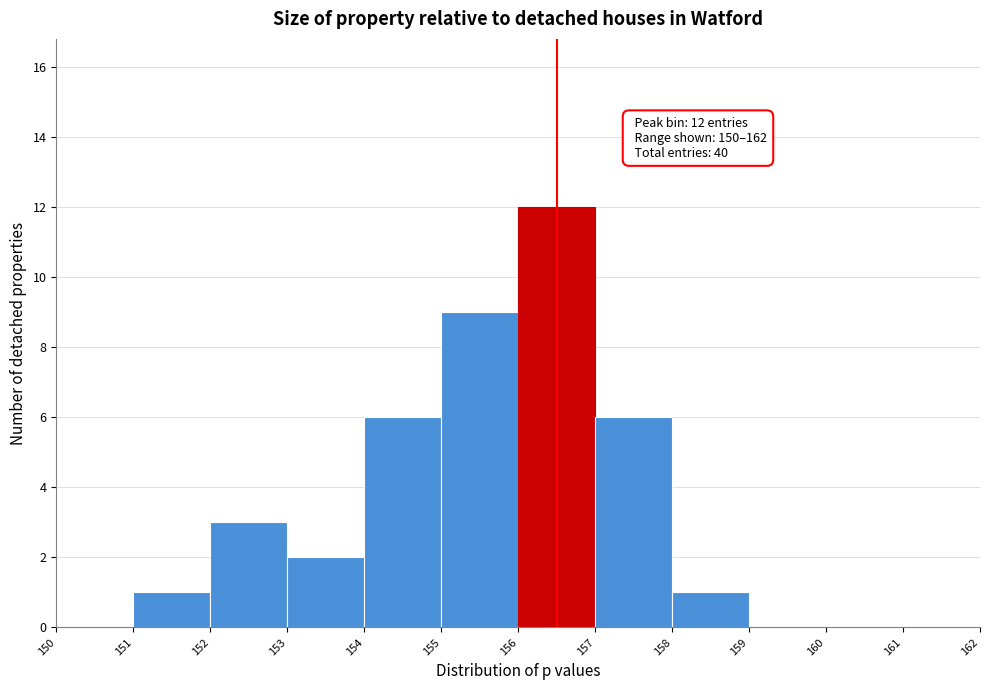

Which range on the x-axis has the tallest bar?

156 to 157